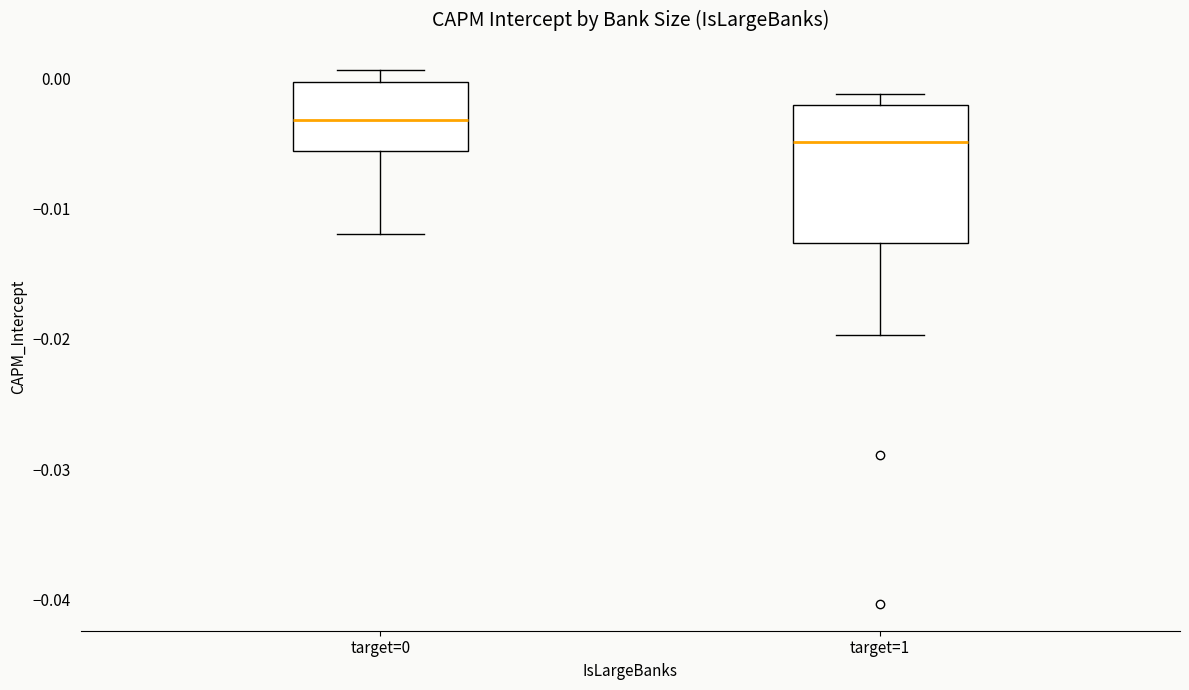

Which box has the highest median line?

target=0